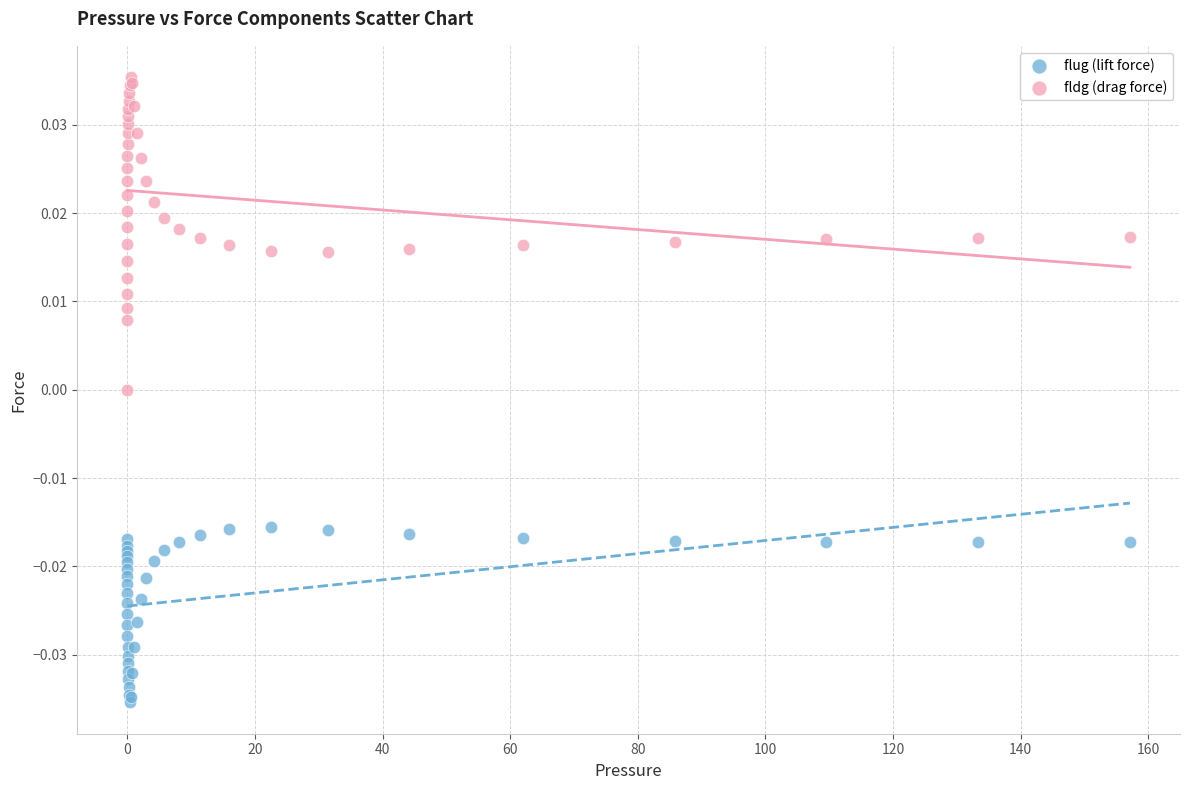

Which series contains the lowest Y value?

flug (lift force)